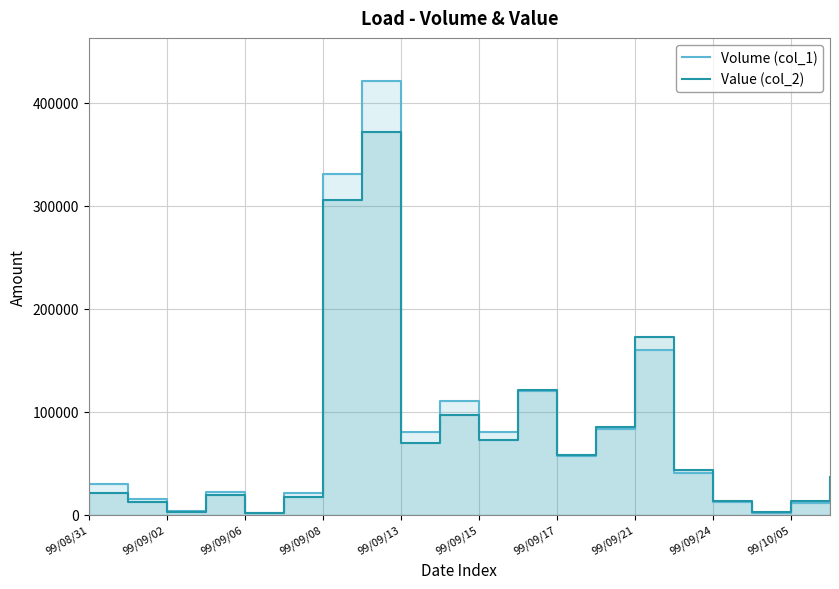

In Volume (col_1), how many points are higher than both neighbors (excluding endpoints)?

5